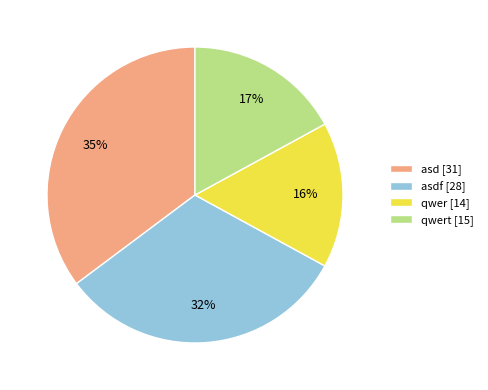

How many slices are in this pie chart?

4